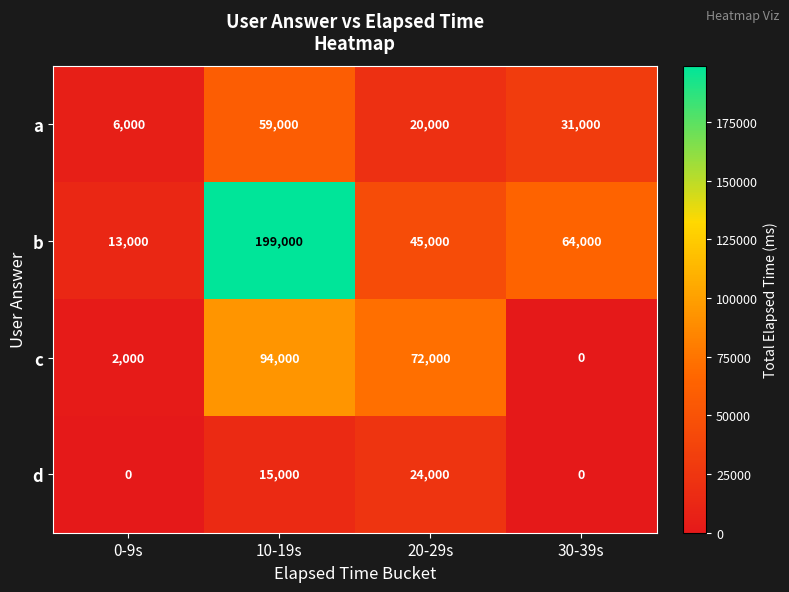

At which label does b reach its peak?

10-19s